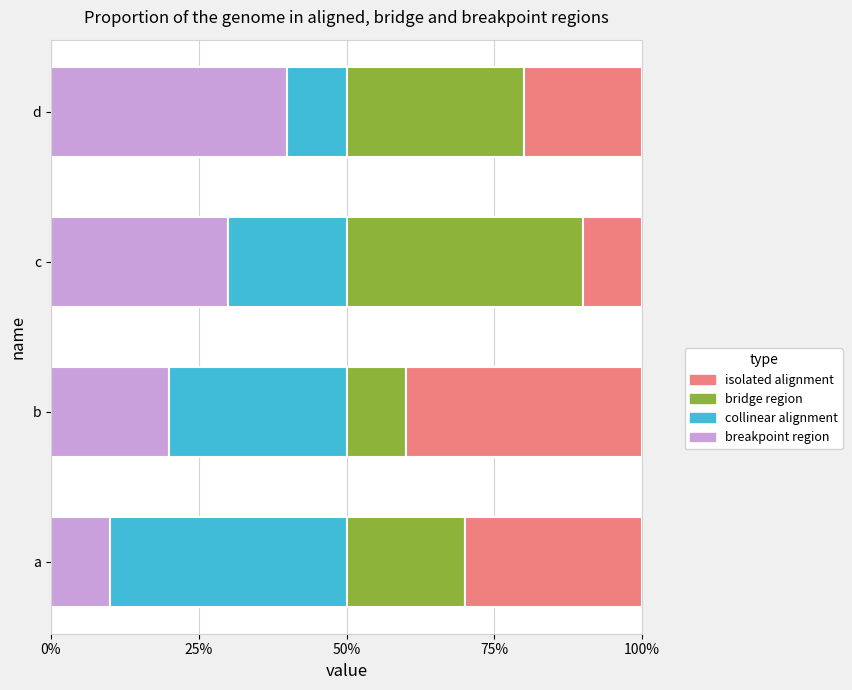

How many data points in breakpoint region are less than 30?

2